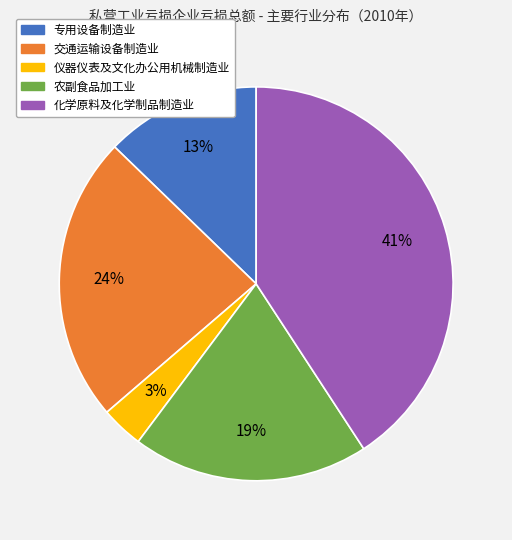

Is there any slice that represents more than half of the pie?

No